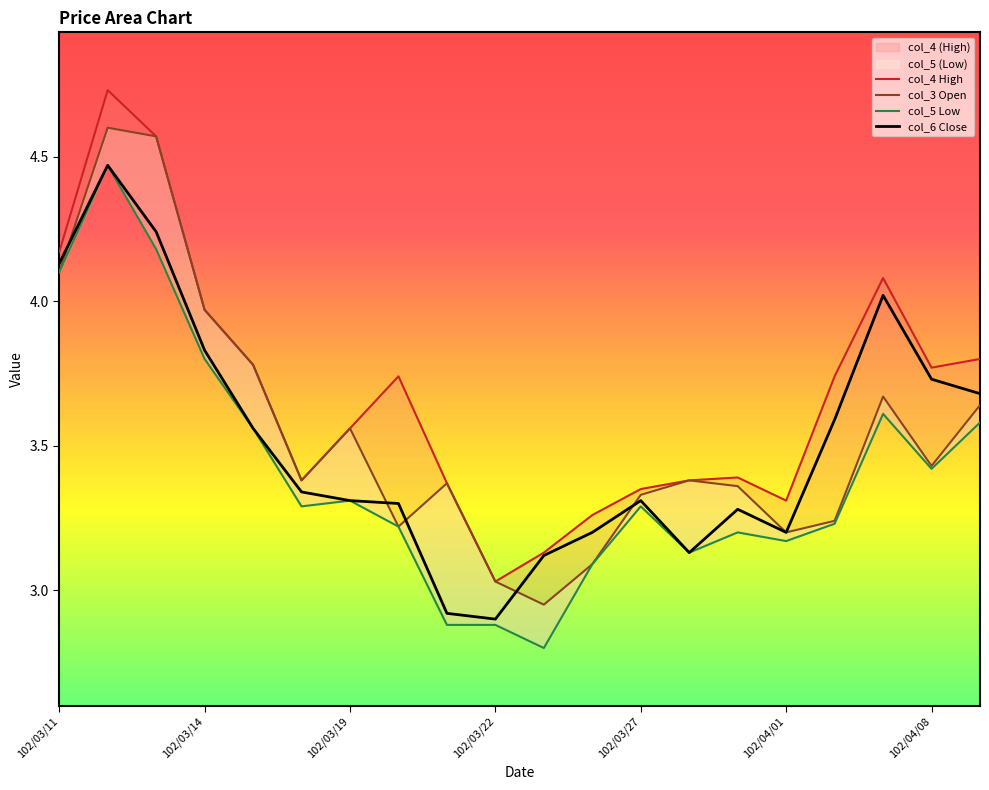

What are all the series names shown in the legend?

col_4 High, col_3 Open, col_5 Low, col_6 Close